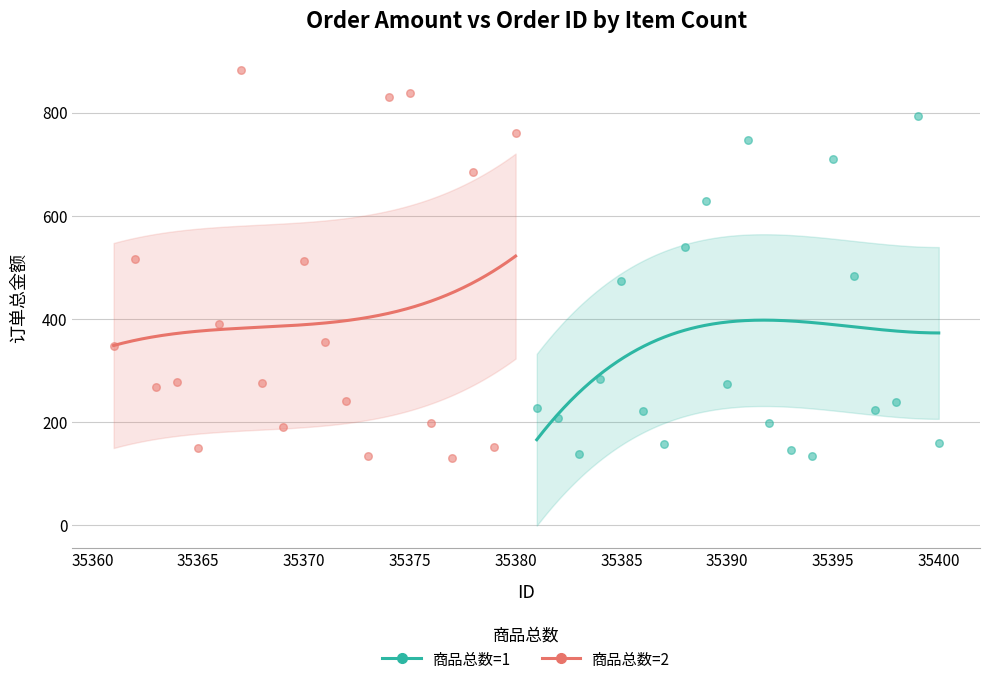

Which series has the largest Y range (max minus min)?

商品总数=2